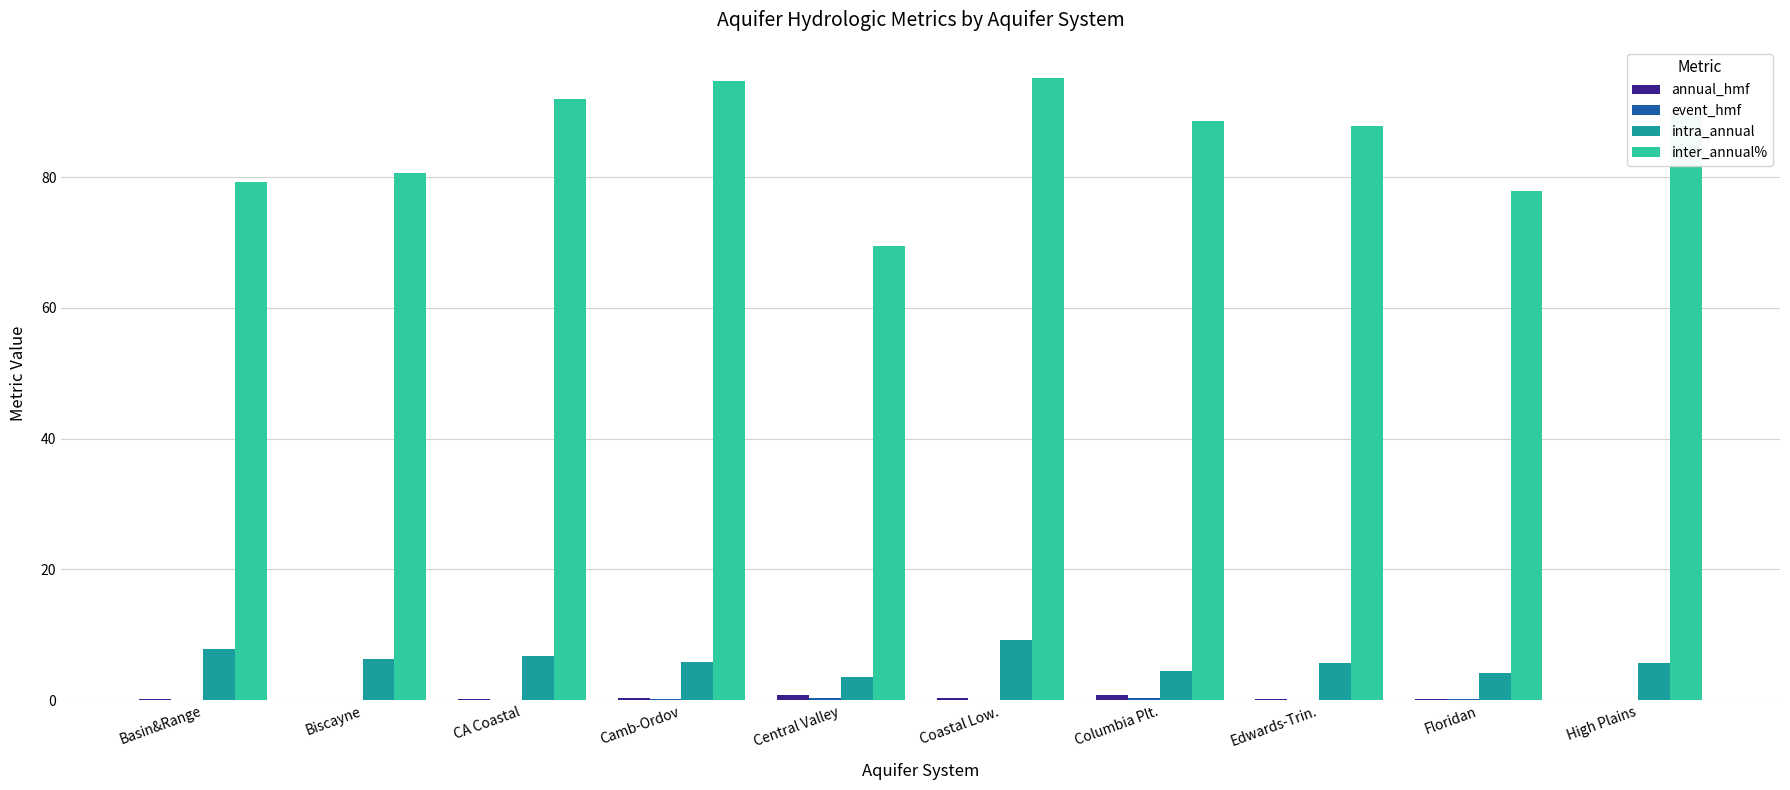

Which series has the largest total across all categories?

inter_annual%